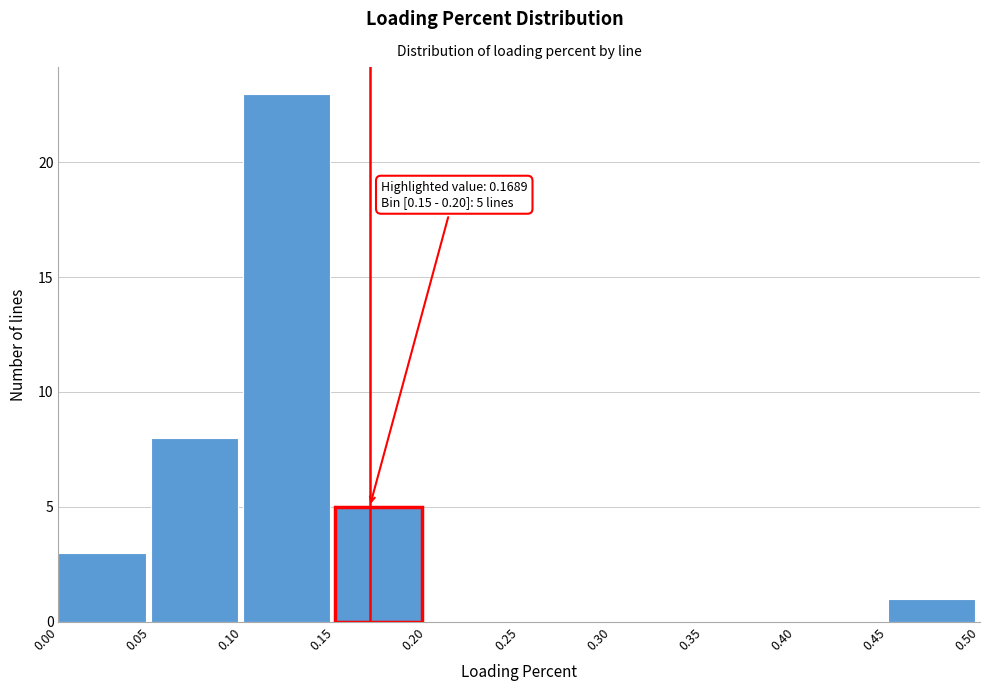

Which range on the x-axis has the tallest bar?

0.10 to 0.15